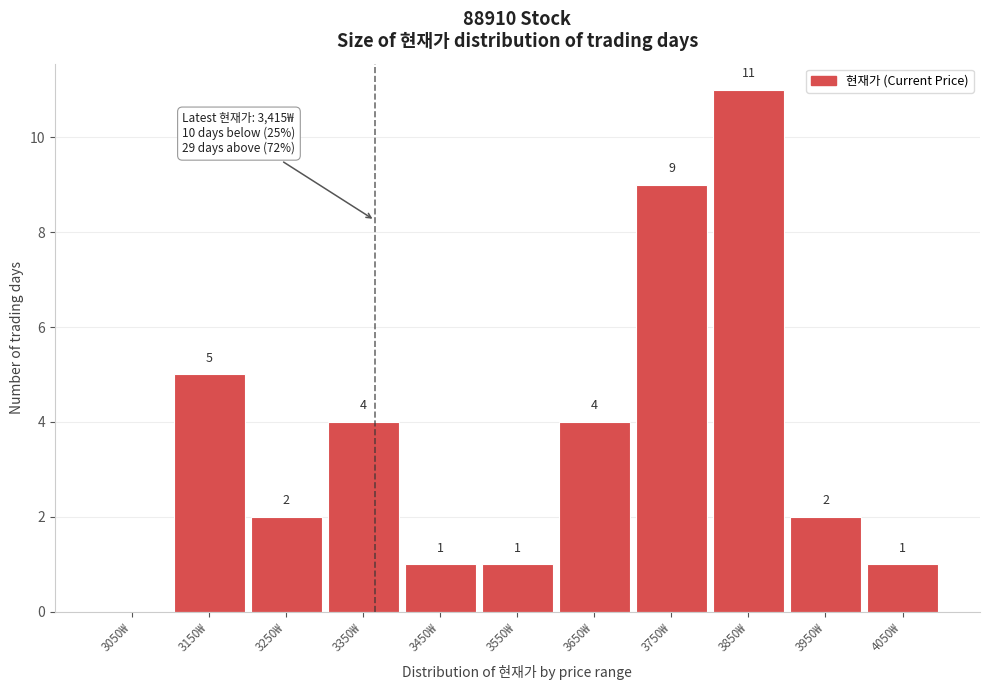

At which category does the chart reach its peak across all series?

3850₩